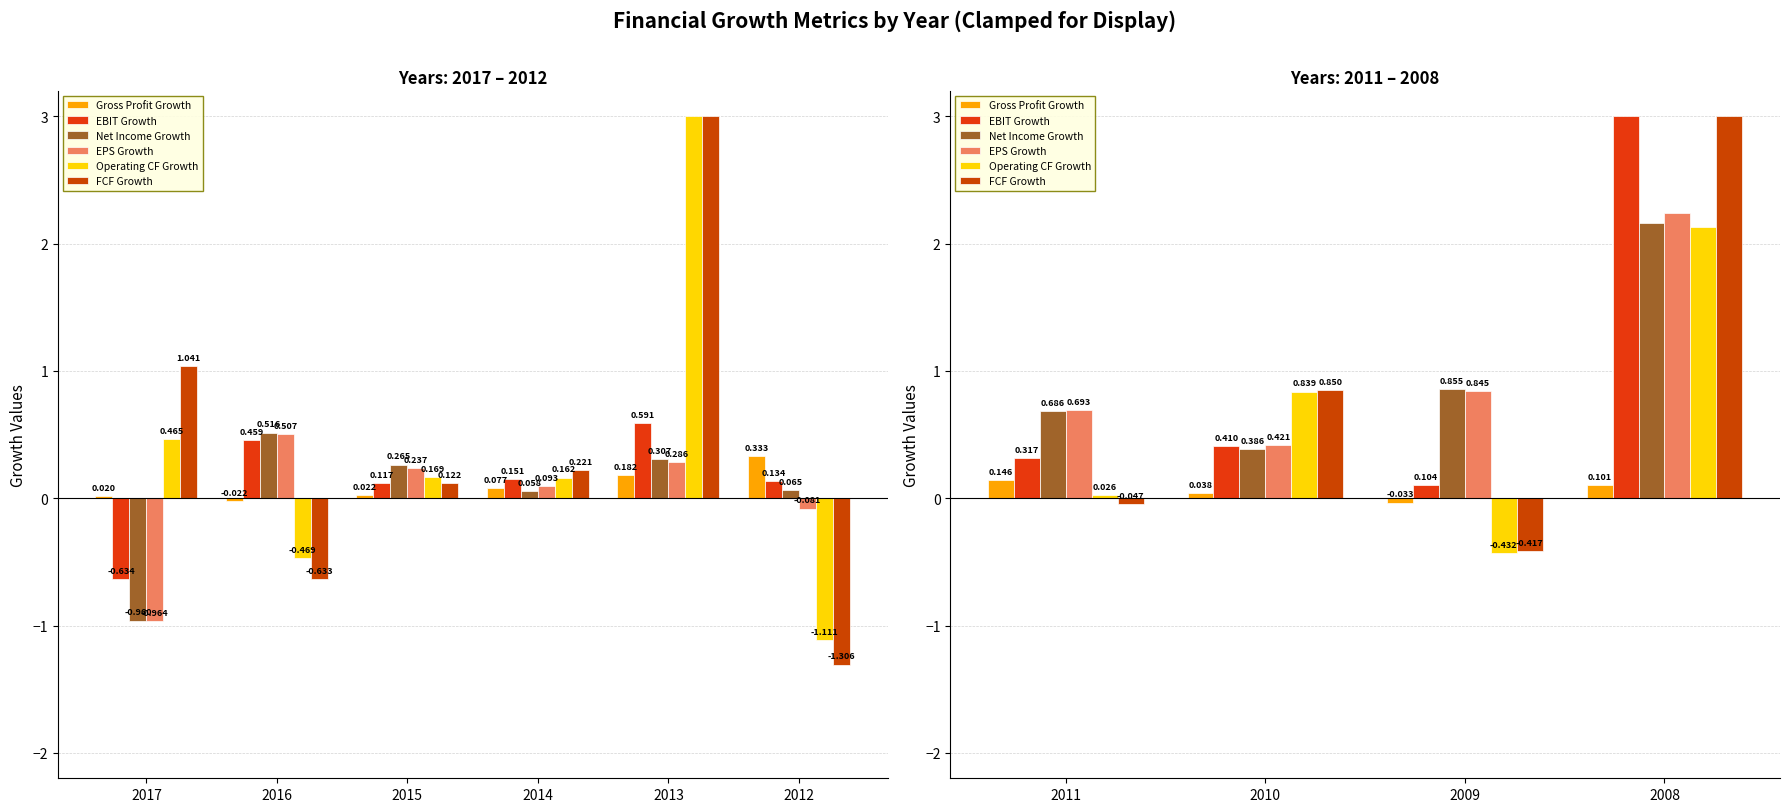

Is it true that Gross Profit Growth equals 0.0 at 2010?

True